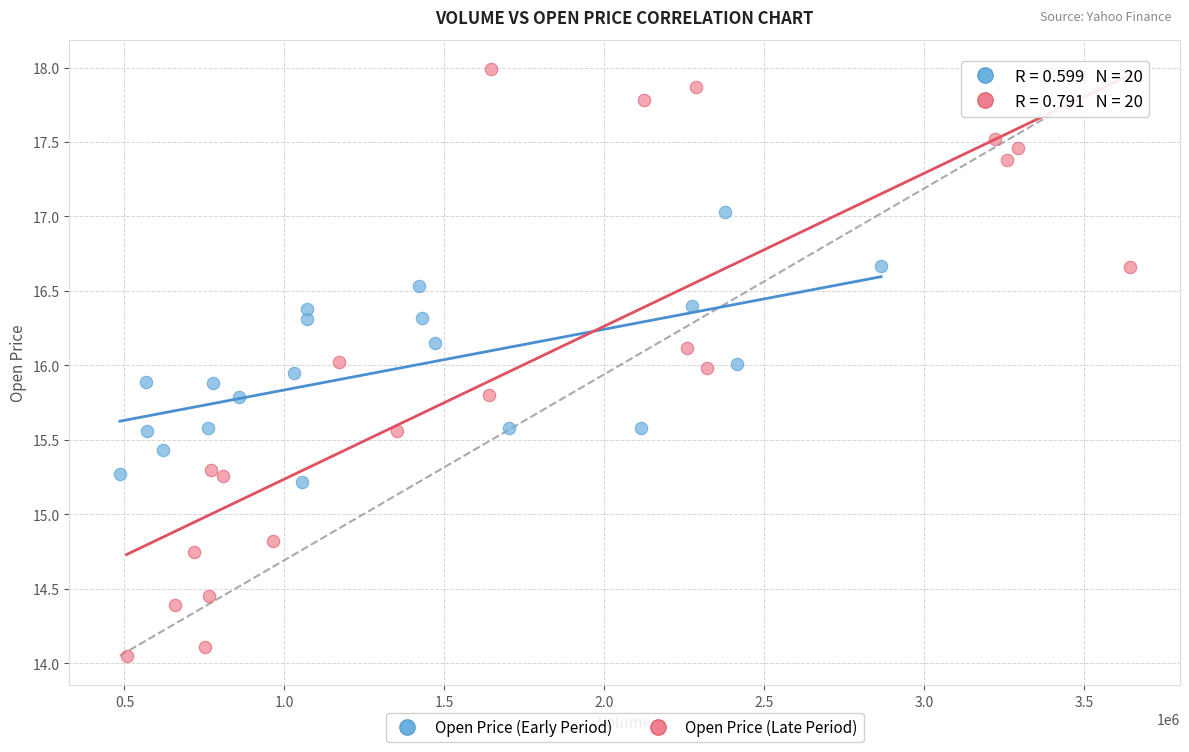

Which series contains the highest Y value?

Open Price (Late Period)